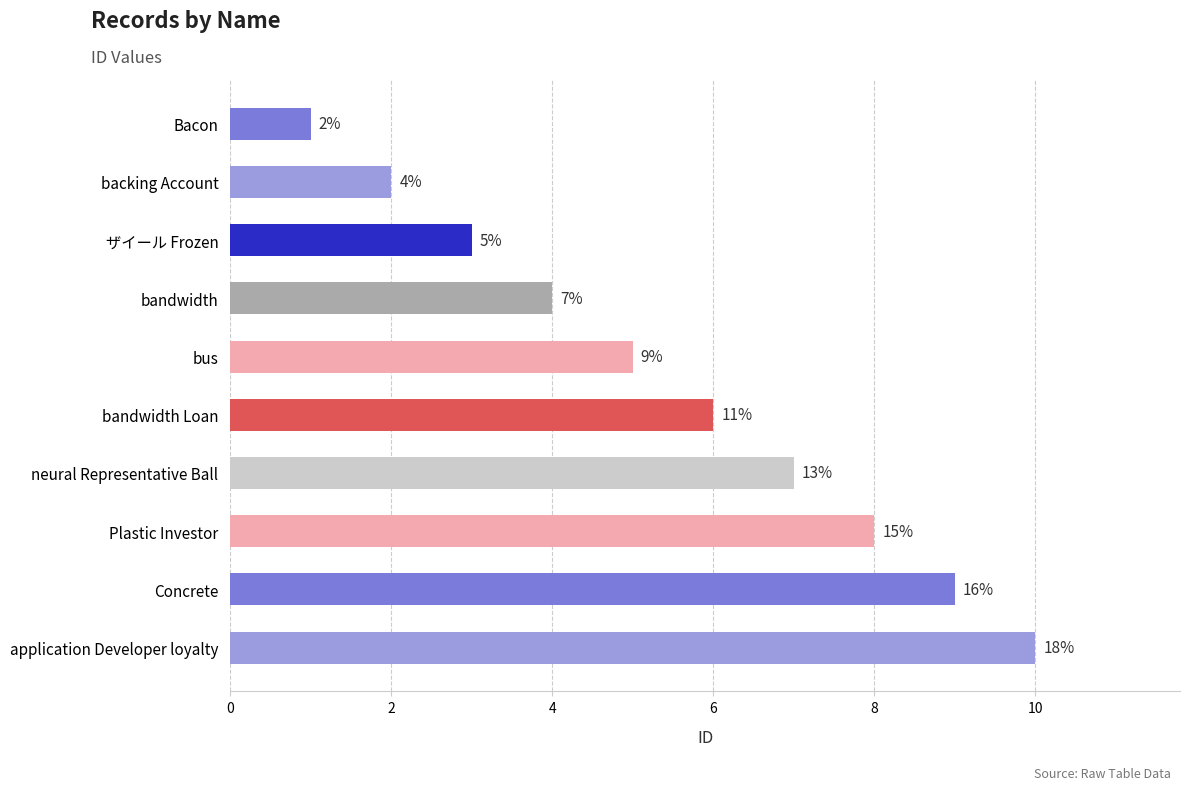

Between bandwidth Loan and backing Account, which is larger?

bandwidth Loan